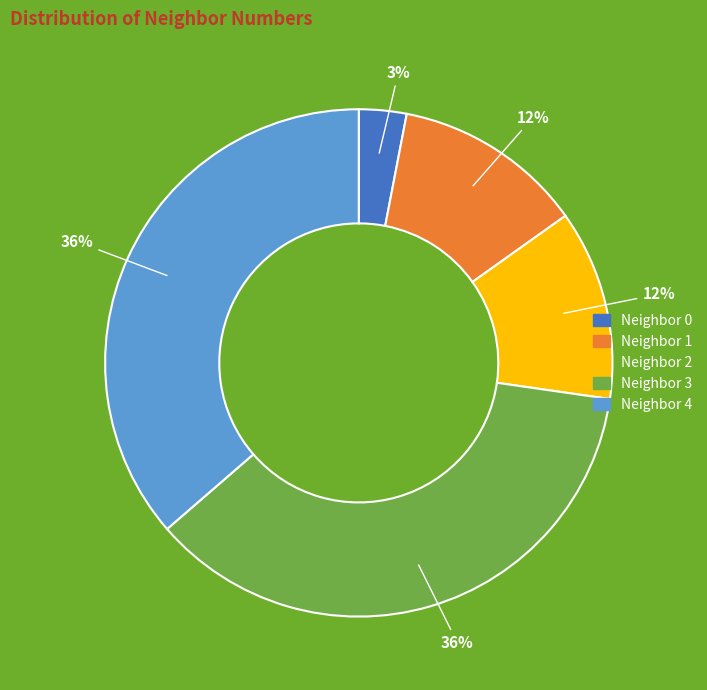

Is there a majority slice in this chart?

No